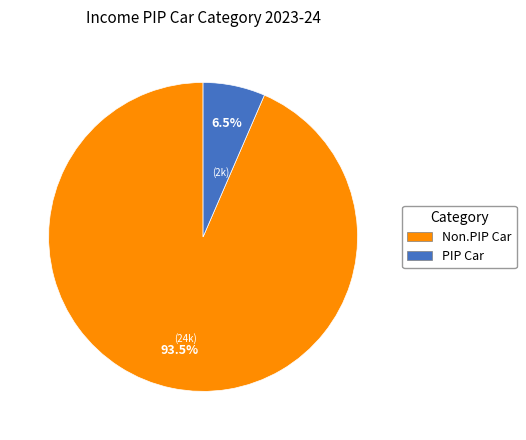

What is the largest slice in the pie chart?

Non.PIP Car